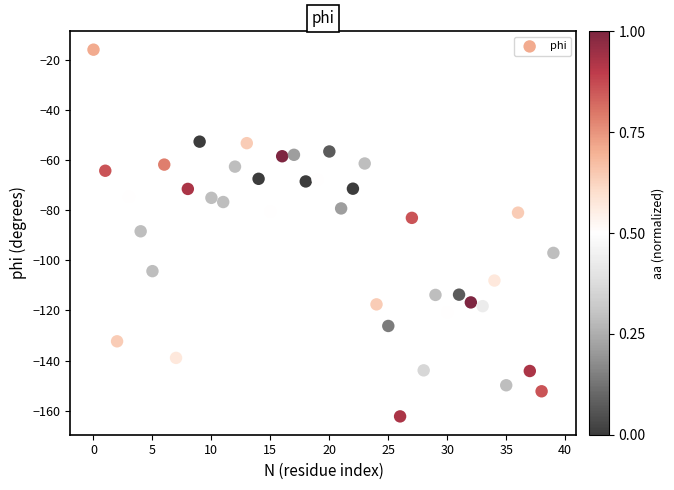

What is the range of Y values (max minus min)?

146.2